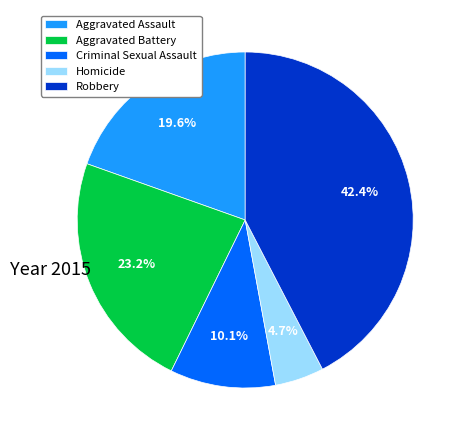

Is there any slice that represents more than half of the pie?

No